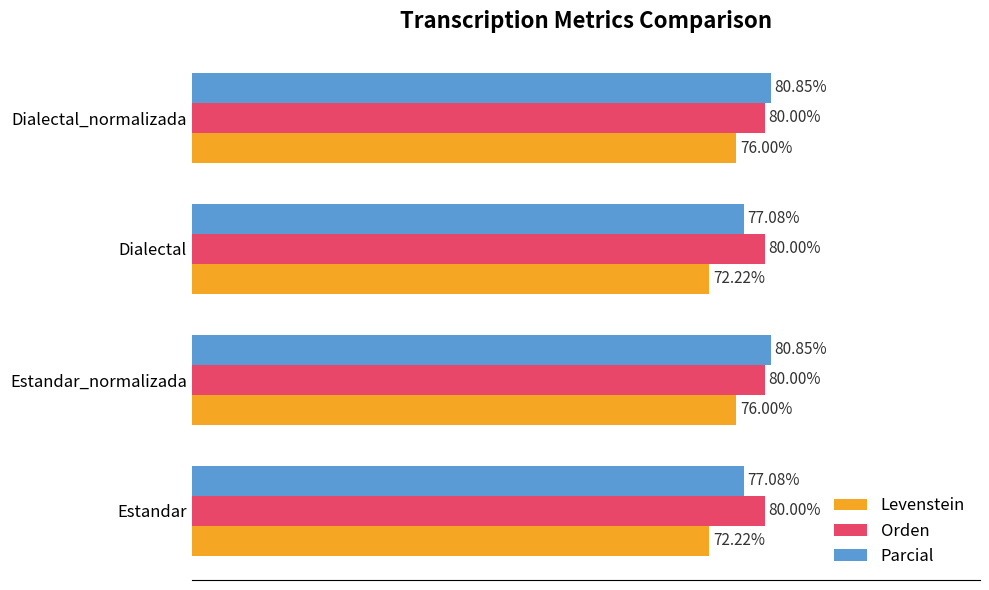

List the series in order of their overall mean, lowest first.

Levenstein, Parcial, Orden